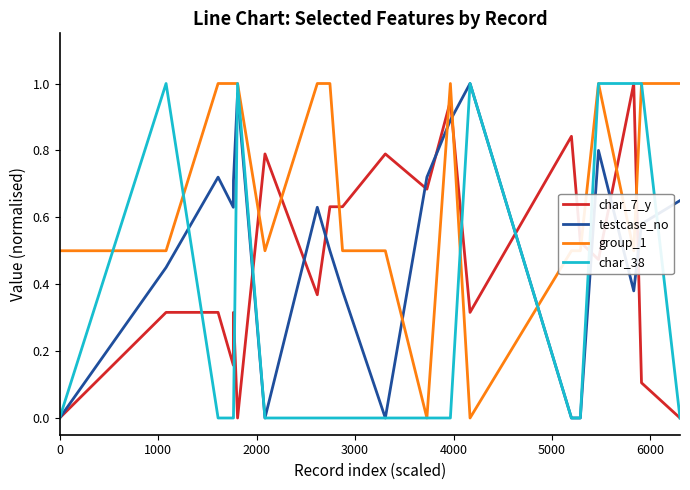

After their last crossing, which series has the higher values: testcase_no or group_1?

group_1